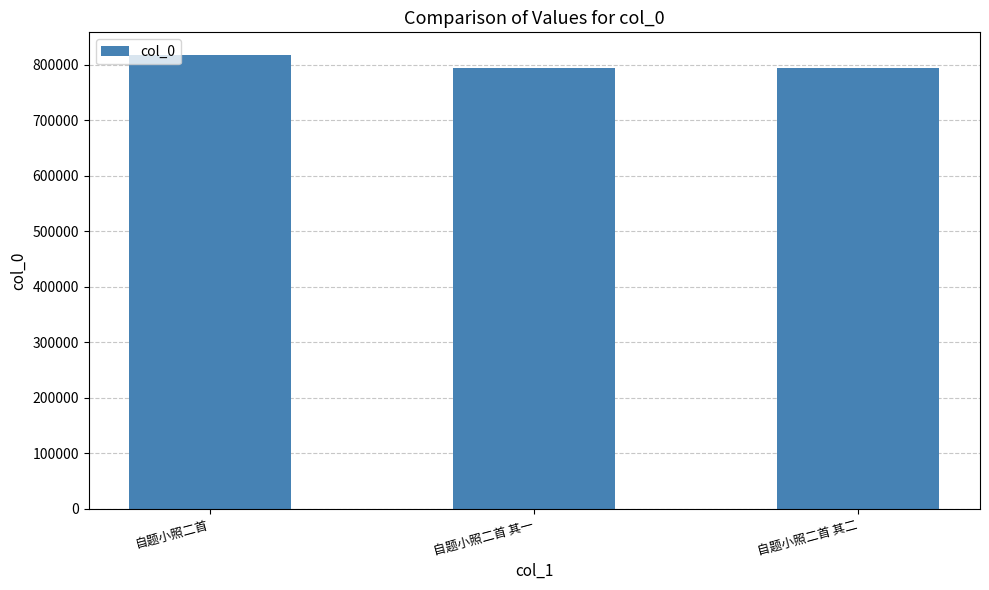

What is the value of the 2nd bar from the left?

793630